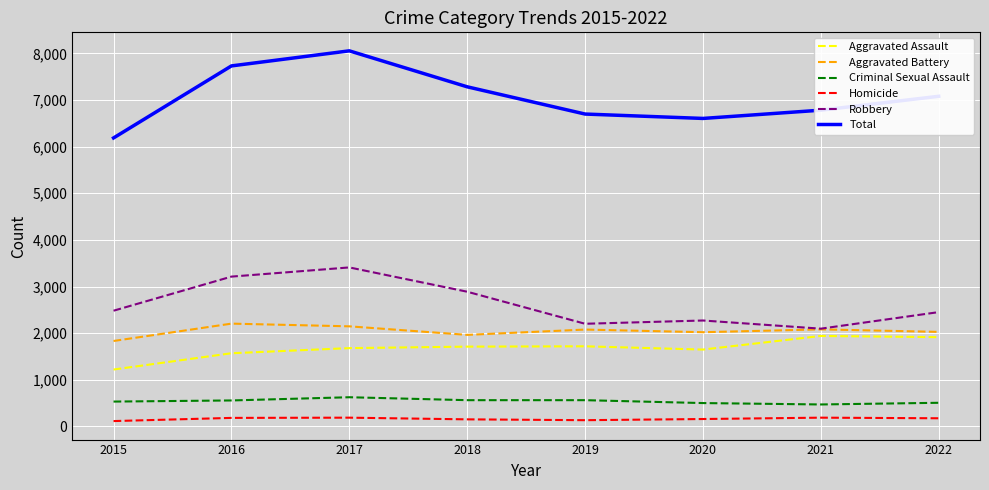

True or false: Total has a value of 7079 at 2022.

True